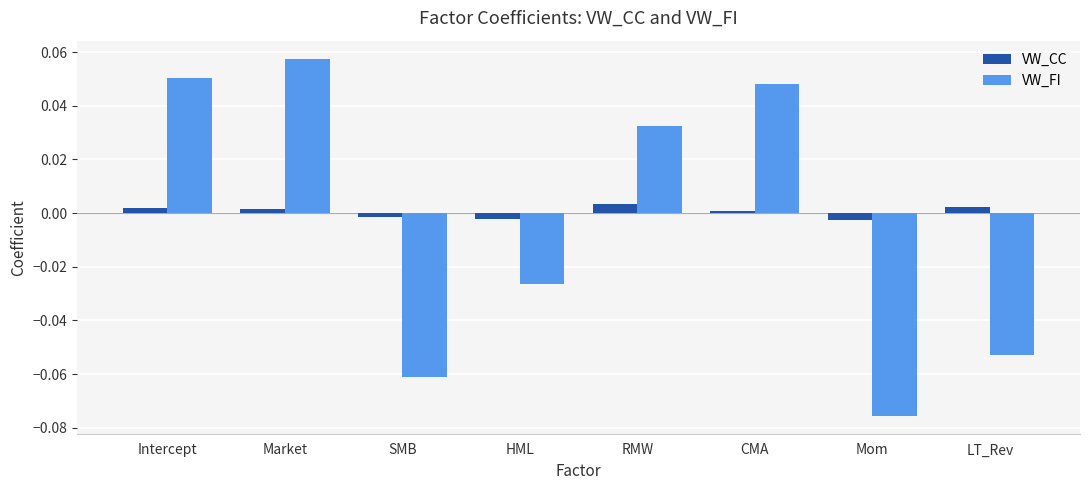

Which category has the lowest value across all series?

Mom